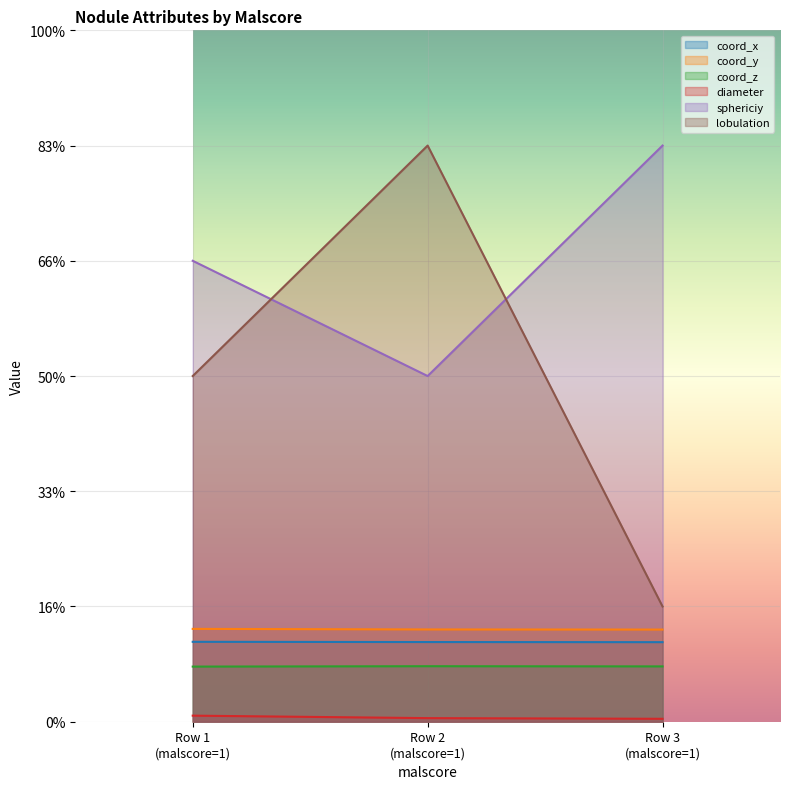

At which label does coord_y reach its peak?

Row 1 (malscore=1)